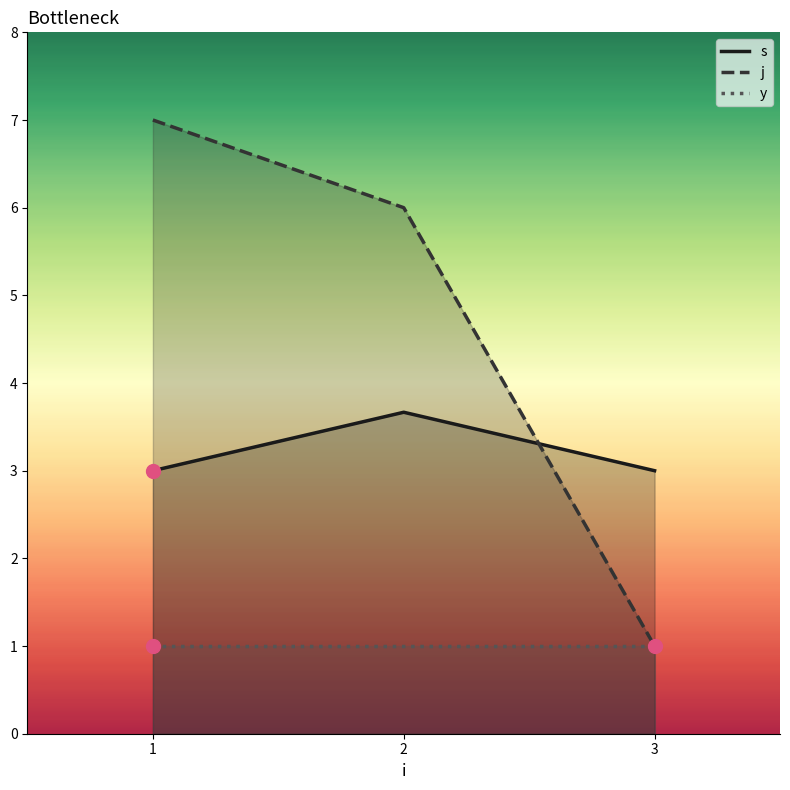

What is the value of the j point at the 3rd from the left?

1.0